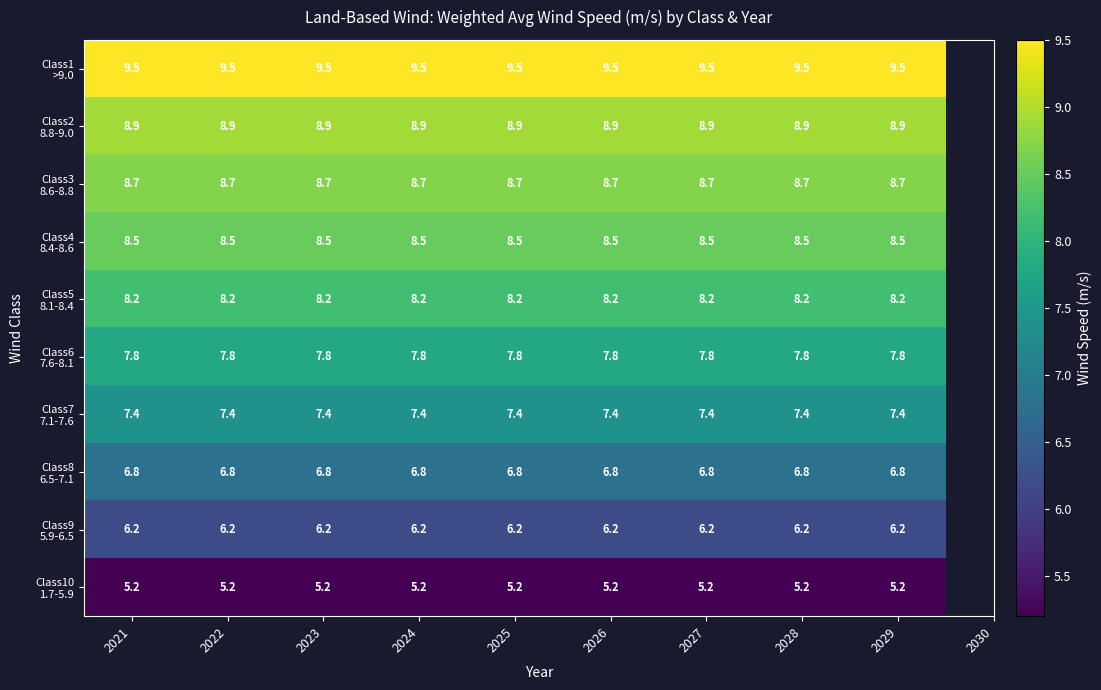

What is the total value across all series at 2021?

77.2